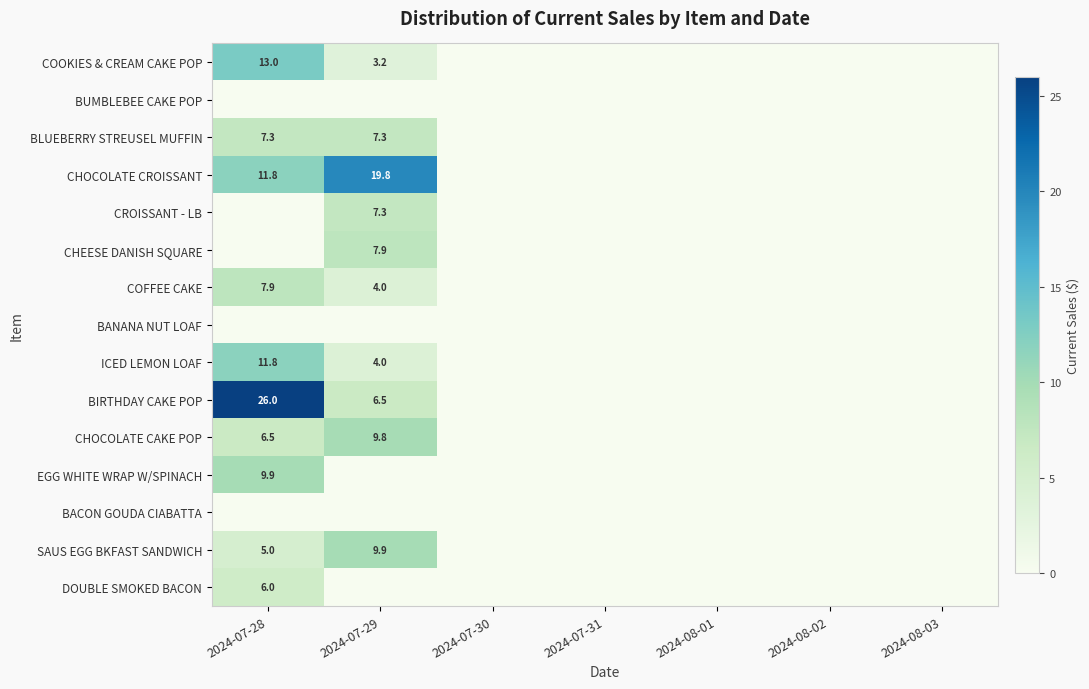

Is it true that CHOCOLATE CROISSANT equals 0.0 at 2024-07-30?

True